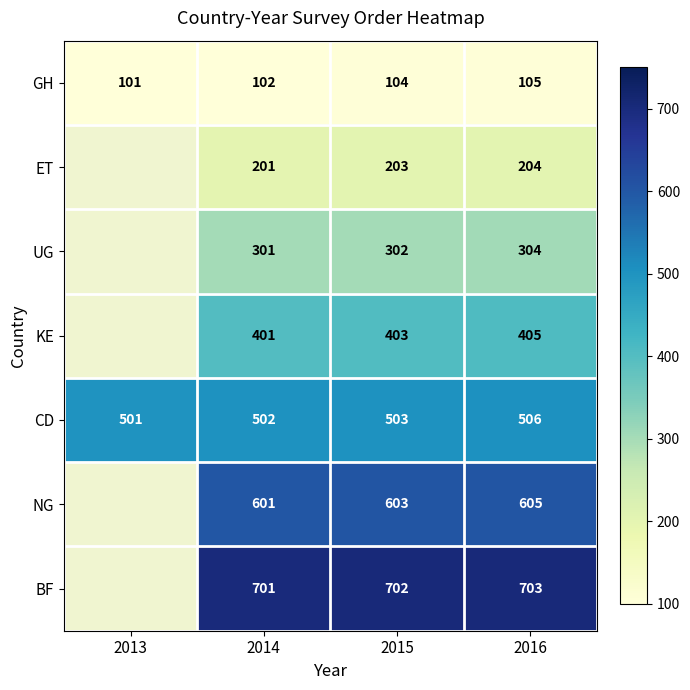

At 2014, list the series in order from largest to smallest.

BF, NG, CD, KE, UG, ET, GH